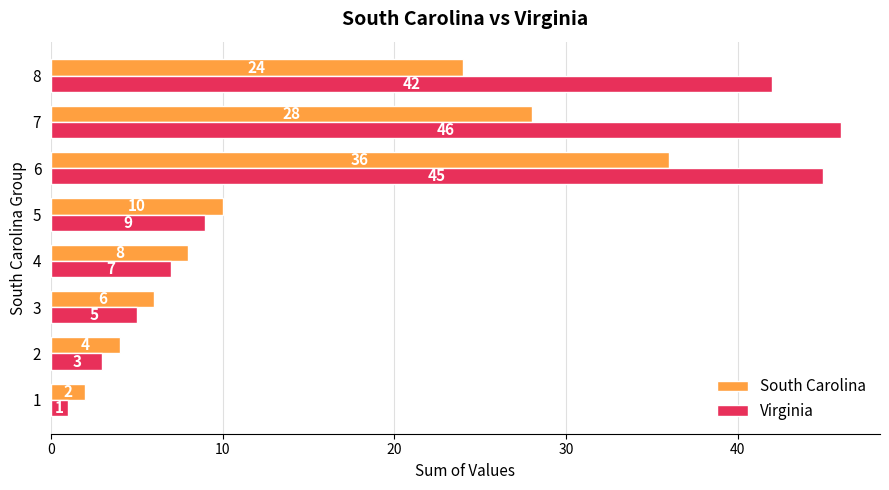

What is the difference between the maximum and minimum values in the South Carolina series?

34